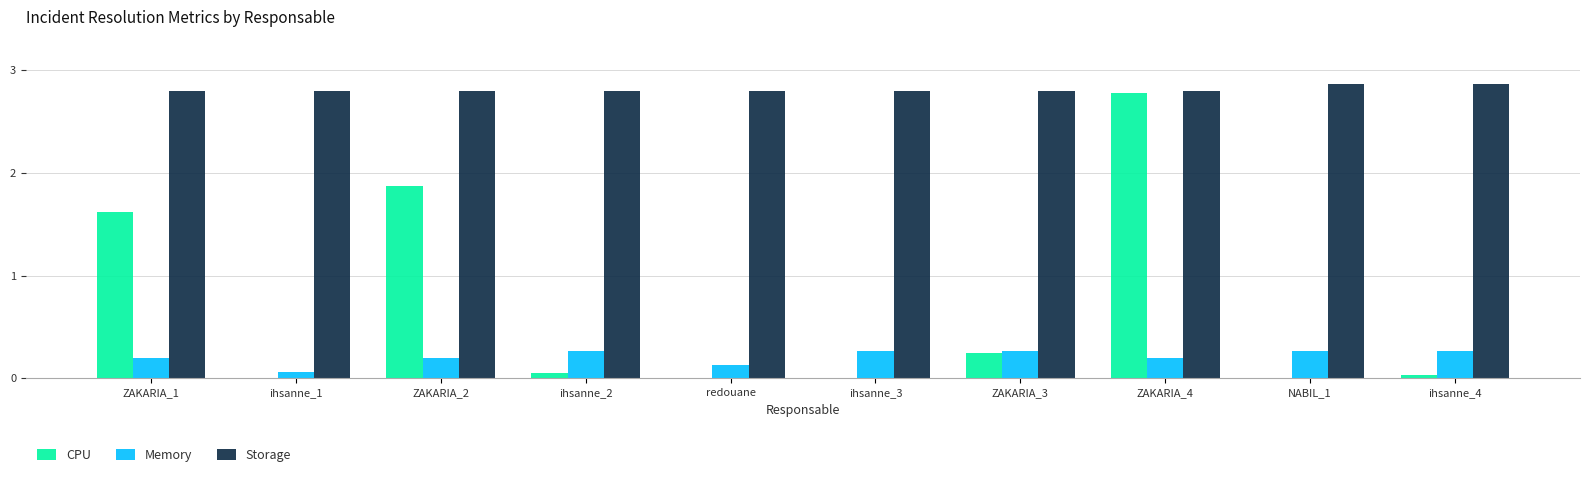

Which series changed the most between ZAKARIA_1 and redouane?

CPU